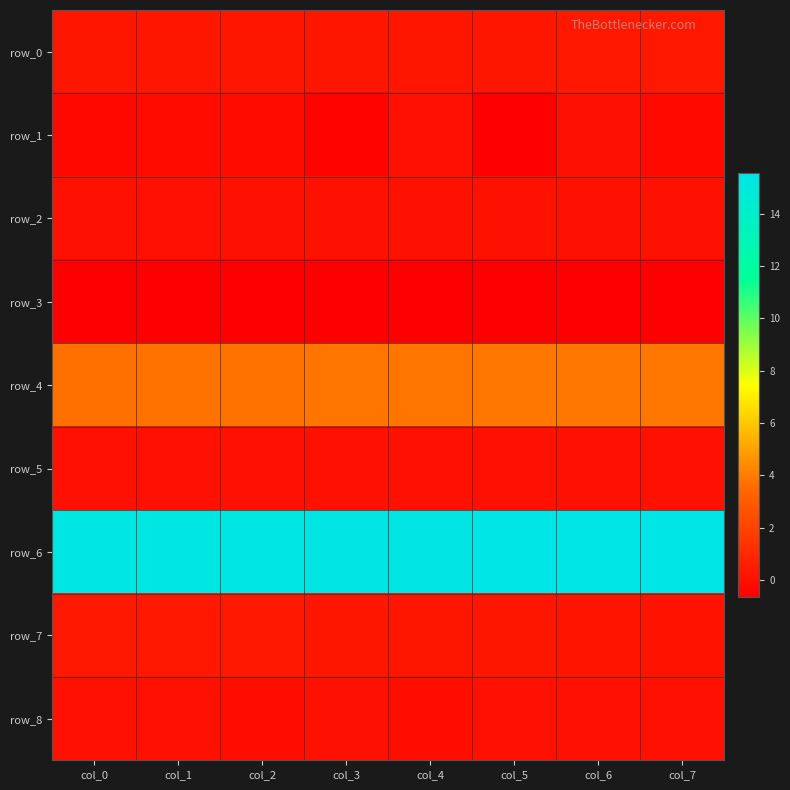

What is the approximate value of row_3 at col_2?

-0.7